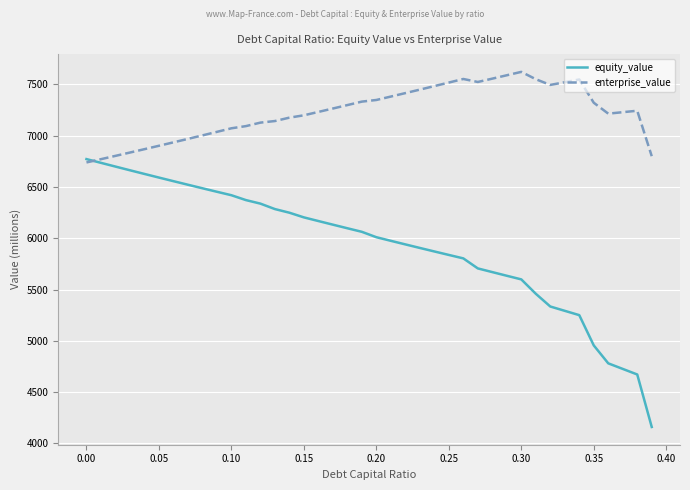

Rank the series by their maximum value, from highest to lowest.

enterprise_value, equity_value